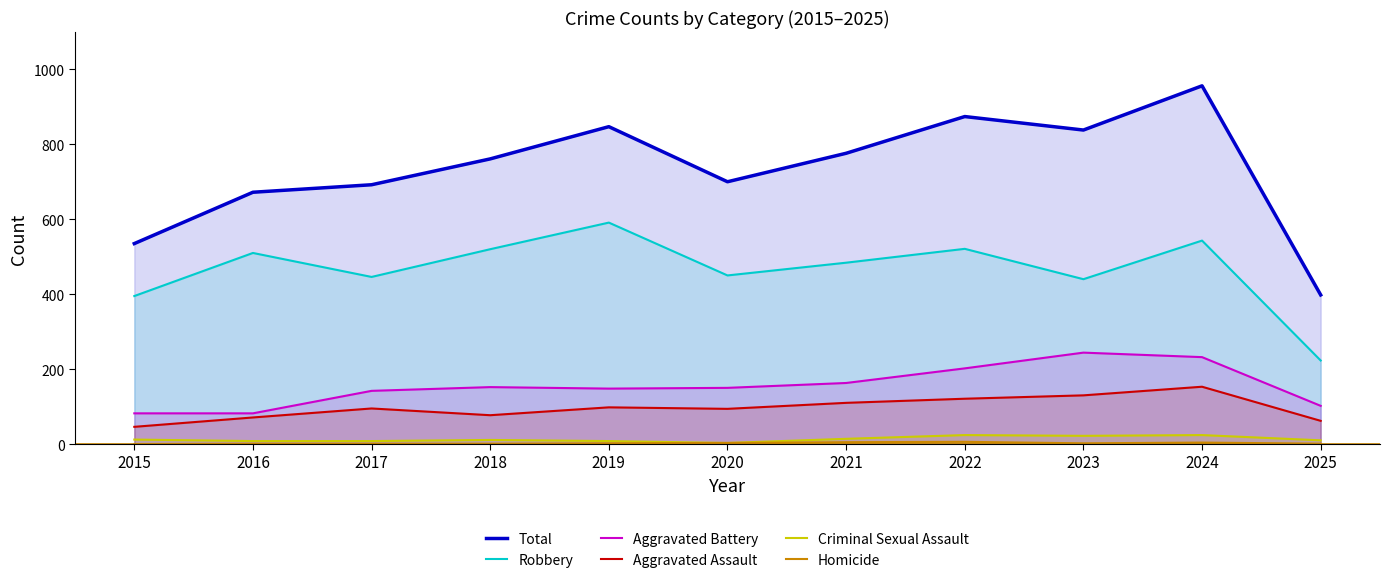

Rank the series by their maximum value, from highest to lowest.

Total, Robbery, Aggravated Battery, Aggravated Assault, Criminal Sexual Assault, Homicide